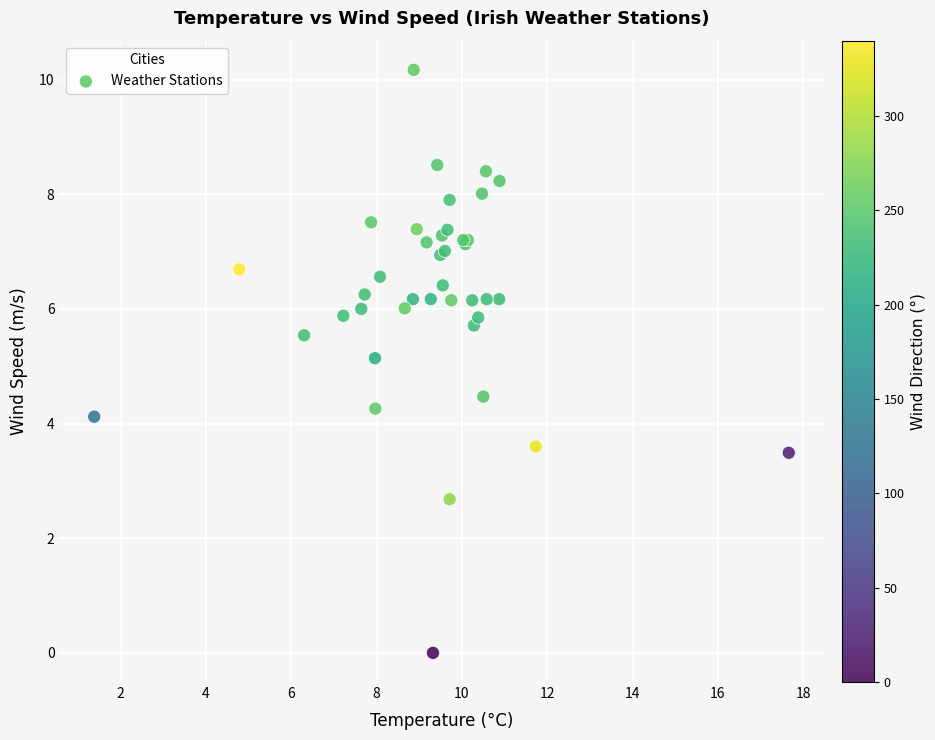

What Y value in the scatter plot is closest to 5?

5.1